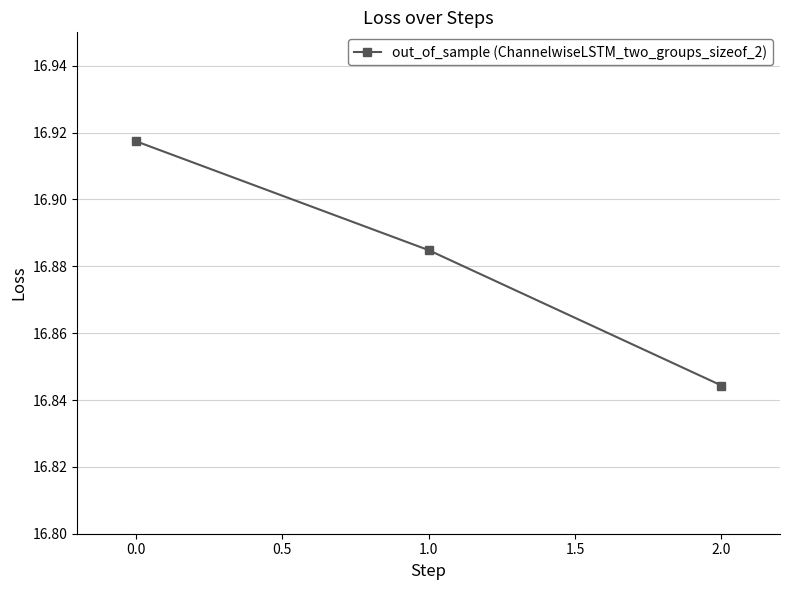

Which label corresponds to the smallest value in the chart?

2.0